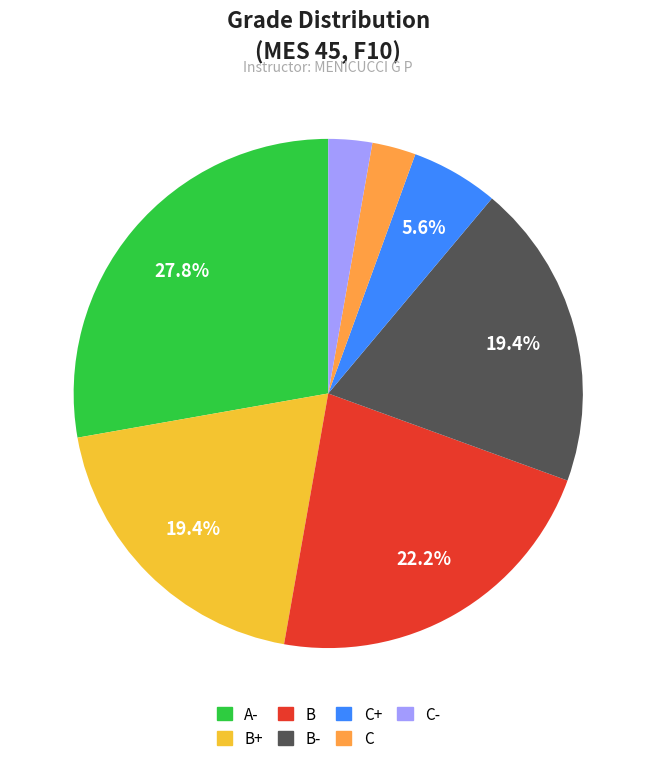

Is there a majority slice in this chart?

No